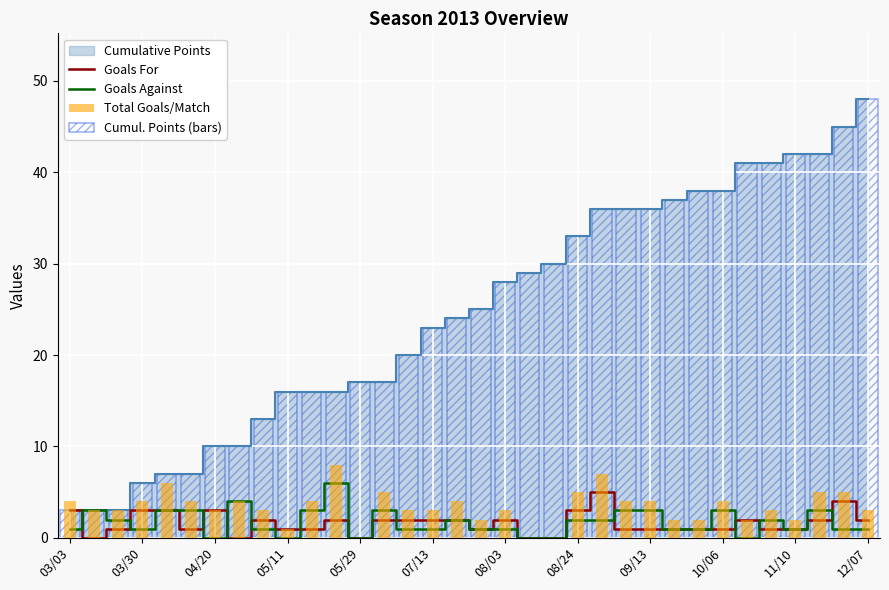

The value of Total Goals/Match at 08/03 is 4. True or false?

False